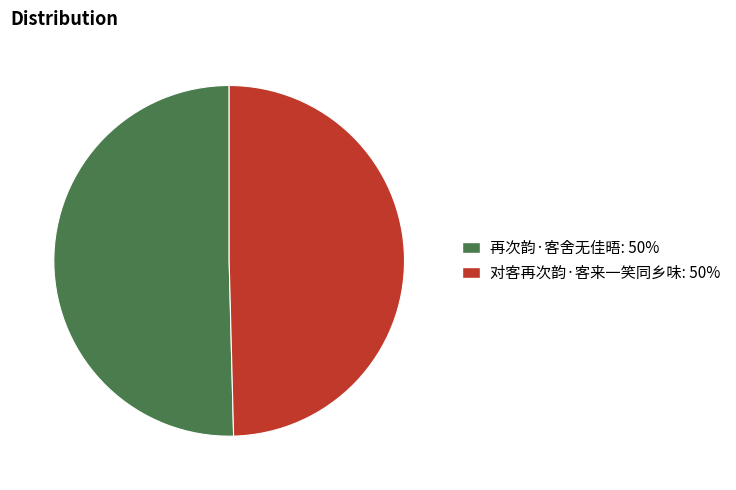

What is the ratio of the value at 对客再次韵·客来一笑同乡味: 50% to the value at 再次韵·客舍无佳晤: 50%?

1.0